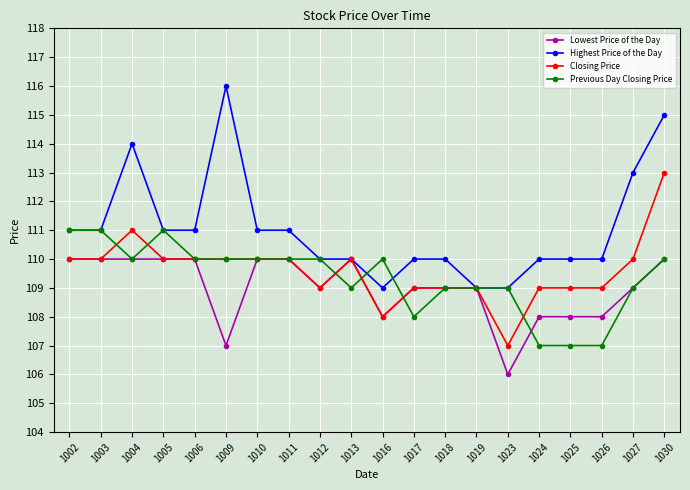

Is the value of Lowest Price of the Day at 1006 greater than the value of Highest Price of the Day at 1019?

Yes